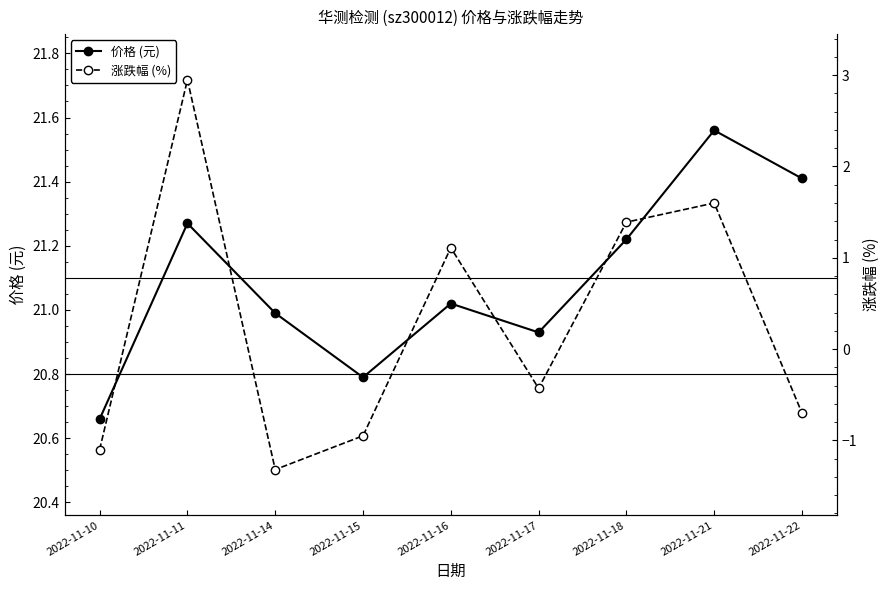

True or false: 涨跌幅 (%) and 价格 (元) intersect in this chart.

False